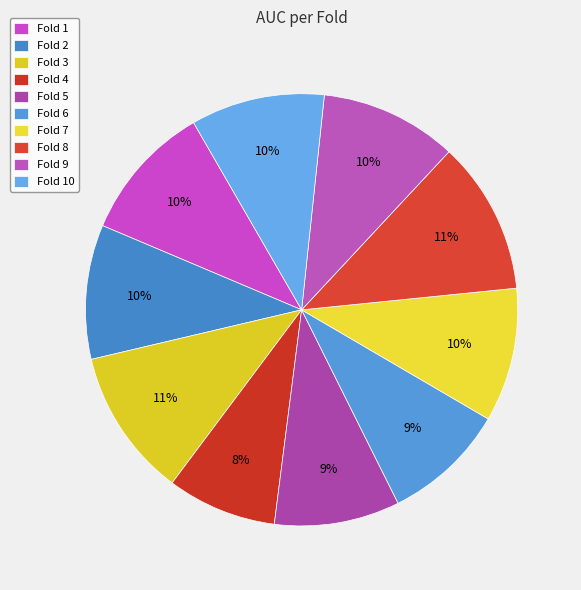

To the nearest percent, what is the combined percentage of Fold 7 and Fold 8?

21%